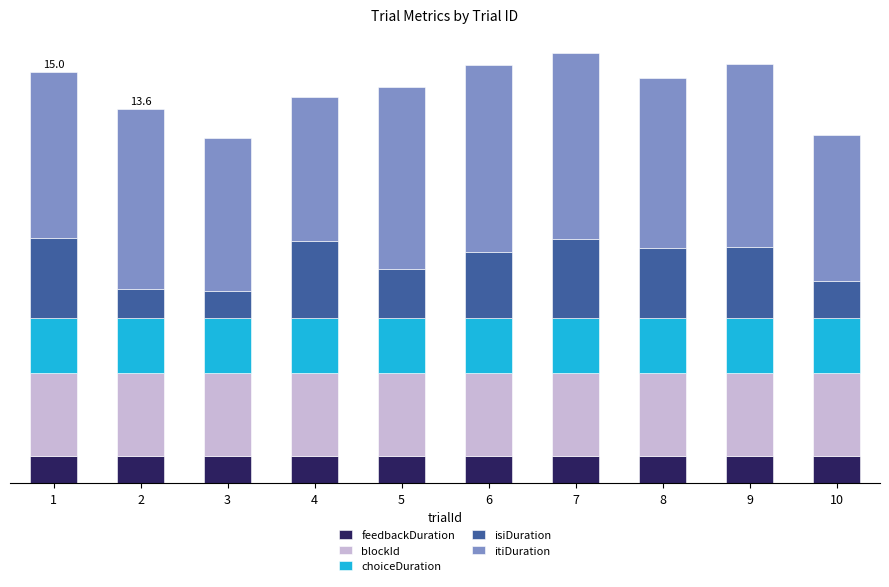

What is the sum of all isiDuration values?

21.6